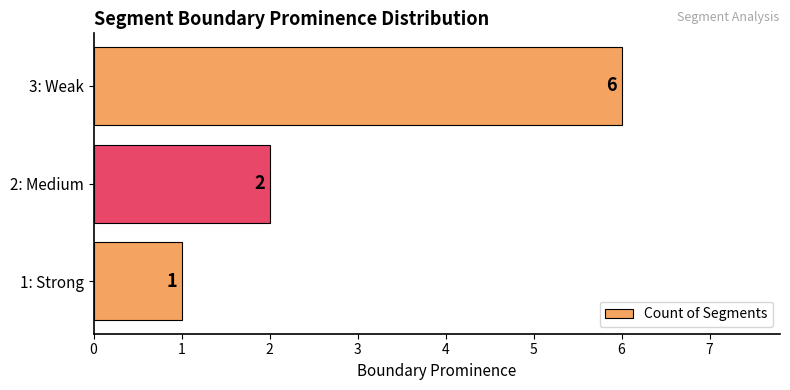

Rank the categories by value from lowest to highest.

1: Strong, 2: Medium, 3: Weak